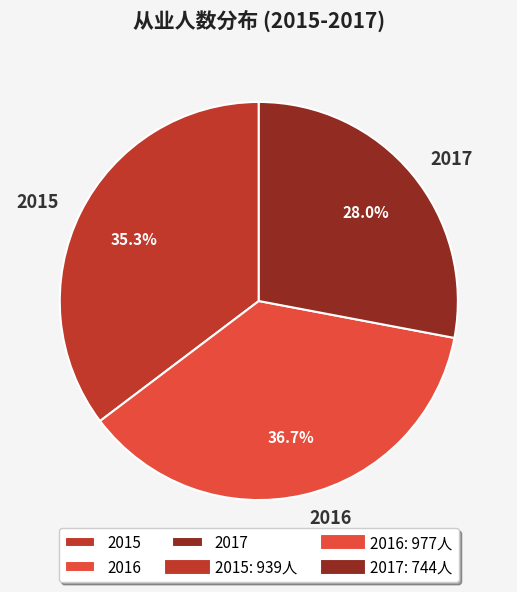

What is the ratio of the value at 2017 to the value at 2015?

0.8